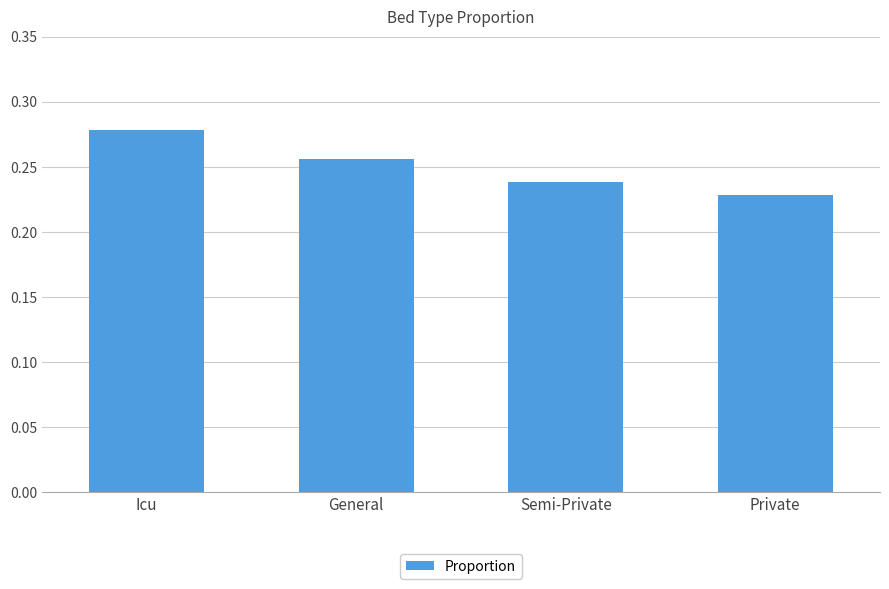

Where is the data nearest to the value 0?

Private